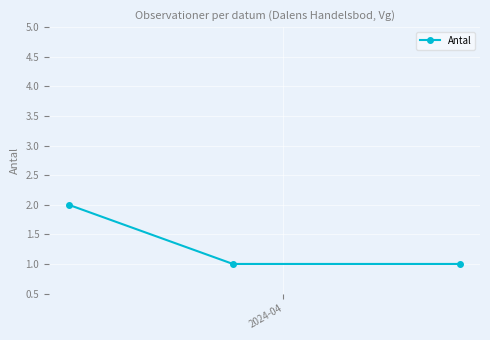

How many lines are shown in the chart?

1